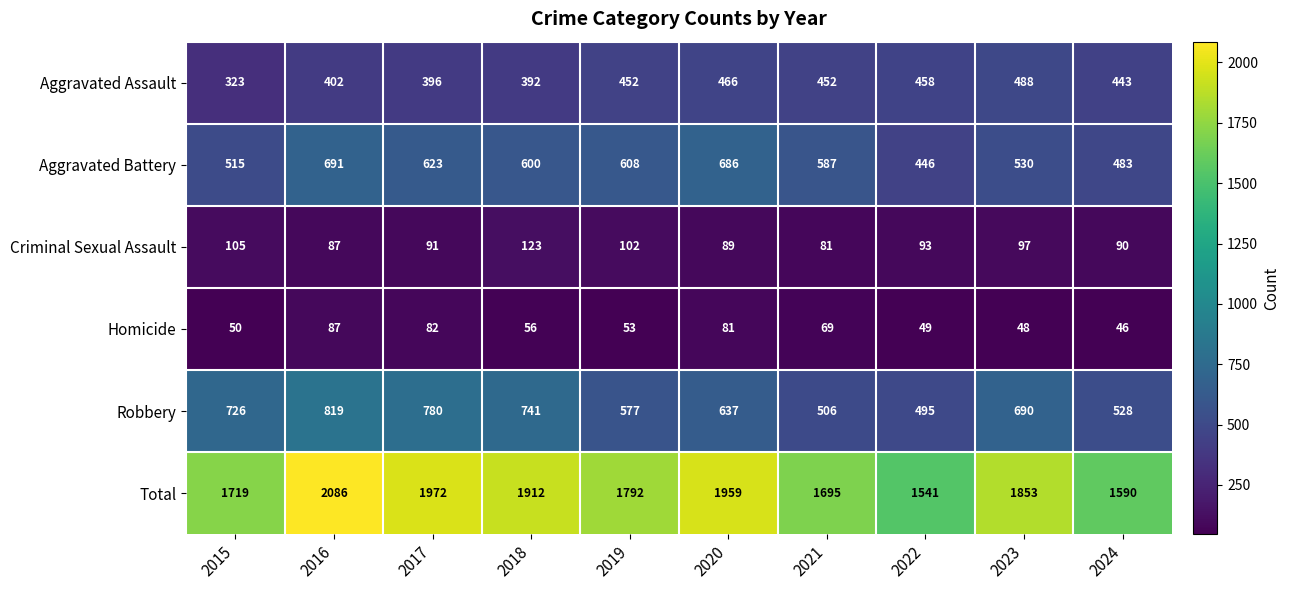

At 2022, list the series in order from largest to smallest.

Total, Robbery, Aggravated Assault, Aggravated Battery, Criminal Sexual Assault, Homicide